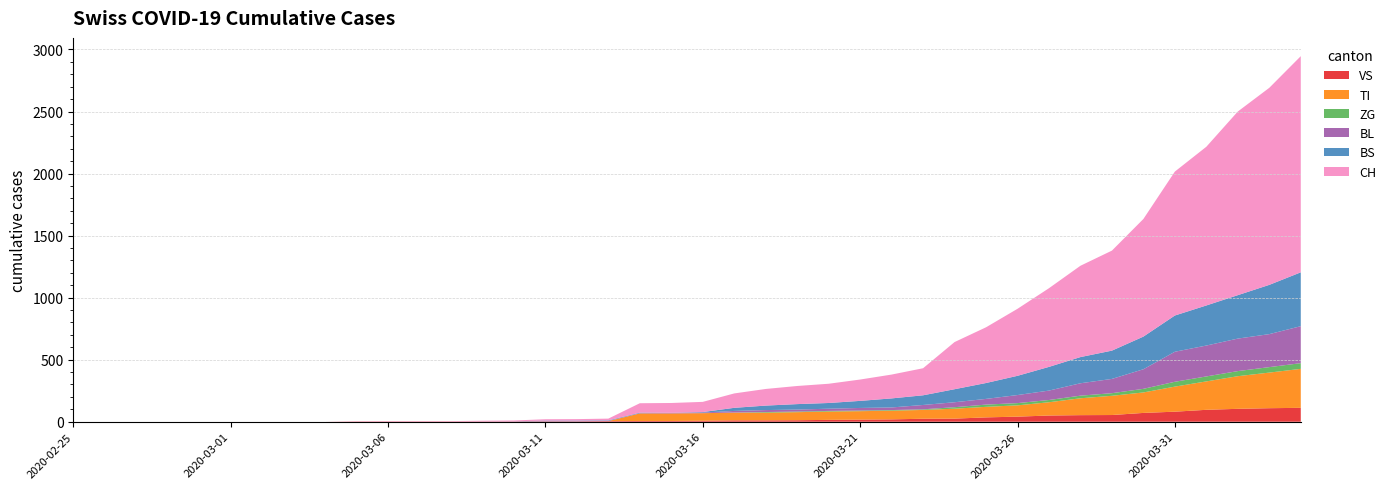

Reading left to right, list all the values displayed in this chart.

VS: 2020-02-25=0	2020-02-26=0	2020-02-27=0	2020-02-28=0	2020-02-29=0	2020-03-01=0	2020-03-02=0	2020-03-03=0	2020-03-04=0	2020-03-05=2	2020-03-06=2	2020-03-07=2	2020-03-08=2	2020-03-09=2	2020-03-10=2	2020-03-11=3	2020-03-12=3	2020-03-13=5	2020-03-14=6	2020-03-15=6	2020-03-16=8	2020-03-17=11	2020-03-18=11	2020-03-19=12	2020-03-20=15	2020-03-21=17	2020-03-22=19	2020-03-23=24	2020-03-24=25	2020-03-25=35	2020-03-26=41	2020-03-27=50	2020-03-28=53	2020-03-29=54	2020-03-30=71	2020-03-31=81	2020-04-01=96	2020-04-02=104	2020-04-03=109	2020-04-04=112
TI: 2020-02-25=0	2020-02-26=0	2020-02-27=0	2020-02-28=0	2020-02-29=0	2020-03-01=0	2020-03-02=0	2020-03-03=0	2020-03-04=0	2020-03-05=0	2020-03-06=0	2020-03-07=0	2020-03-08=0	2020-03-09=0	2020-03-10=0	2020-03-11=0	2020-03-12=0	2020-03-13=0	2020-03-14=61	2020-03-15=61	2020-03-16=61	2020-03-17=62	2020-03-18=62	2020-03-19=65	2020-03-20=67	2020-03-21=68	2020-03-22=70	2020-03-23=71	2020-03-24=80	2020-03-25=85	2020-03-26=91	2020-03-27=107	2020-03-28=136	2020-03-29=155	2020-03-30=165	2020-03-31=202	2020-04-01=229	2020-04-02=263	2020-04-03=287	2020-04-04=314
ZG: 2020-02-25=0	2020-02-26=0	2020-02-27=0	2020-02-28=0	2020-02-29=0	2020-03-01=0	2020-03-02=0	2020-03-03=0	2020-03-04=0	2020-03-05=0	2020-03-06=0	2020-03-07=0	2020-03-08=0	2020-03-09=0	2020-03-10=0	2020-03-11=0	2020-03-12=0	2020-03-13=0	2020-03-14=0	2020-03-15=0	2020-03-16=0	2020-03-17=1	2020-03-18=5	2020-03-19=5	2020-03-20=5	2020-03-21=5	2020-03-22=5	2020-03-23=5	2020-03-24=12	2020-03-25=18	2020-03-26=18	2020-03-27=18	2020-03-28=21	2020-03-29=21	2020-03-30=29	2020-03-31=39	2020-04-01=40	2020-04-02=41	2020-04-03=44	2020-04-04=46
BL: 2020-02-25=0	2020-02-26=0	2020-02-27=0	2020-02-28=0	2020-02-29=0	2020-03-01=0	2020-03-02=0	2020-03-03=0	2020-03-04=0	2020-03-05=0	2020-03-06=0	2020-03-07=0	2020-03-08=0	2020-03-09=1	2020-03-10=2	2020-03-11=2	2020-03-12=2	2020-03-13=2	2020-03-14=2	2020-03-15=5	2020-03-16=5	2020-03-17=13	2020-03-18=16	2020-03-19=16	2020-03-20=18	2020-03-21=21	2020-03-22=21	2020-03-23=35	2020-03-24=40	2020-03-25=46	2020-03-26=65	2020-03-27=76	2020-03-28=100	2020-03-29=115	2020-03-30=158	2020-03-31=242	2020-04-01=249	2020-04-02=262	2020-04-03=266	2020-04-04=298
BS: 2020-02-25=0	2020-02-26=0	2020-02-27=0	2020-02-28=0	2020-02-29=0	2020-03-01=0	2020-03-02=0	2020-03-03=0	2020-03-04=0	2020-03-05=0	2020-03-06=0	2020-03-07=0	2020-03-08=0	2020-03-09=0	2020-03-10=0	2020-03-11=4	2020-03-12=4	2020-03-13=4	2020-03-14=4	2020-03-15=0	2020-03-16=4	2020-03-17=25	2020-03-18=36	2020-03-19=44	2020-03-20=46	2020-03-21=57	2020-03-22=73	2020-03-23=78	2020-03-24=105	2020-03-25=128	2020-03-26=155	2020-03-27=191	2020-03-28=211	2020-03-29=228	2020-03-30=263	2020-03-31=292	2020-04-01=323	2020-04-02=350	2020-04-03=397	2020-04-04=434
CH: 2020-02-25=0	2020-02-26=0	2020-02-27=0	2020-02-28=0	2020-02-29=0	2020-03-01=0	2020-03-02=0	2020-03-03=0	2020-03-04=0	2020-03-05=2	2020-03-06=3	2020-03-07=3	2020-03-08=3	2020-03-09=5	2020-03-10=6	2020-03-11=11	2020-03-12=12	2020-03-13=14	2020-03-14=76	2020-03-15=79	2020-03-16=82	2020-03-17=116	2020-03-18=134	2020-03-19=146	2020-03-20=155	2020-03-21=172	2020-03-22=192	2020-03-23=218	2020-03-24=380	2020-03-25=449	2020-03-26=540	2020-03-27=634	2020-03-28=736	2020-03-29=806	2020-03-30=948	2020-03-31=1160	2020-04-01=1279	2020-04-02=1480	2020-04-03=1588	2020-04-04=1742